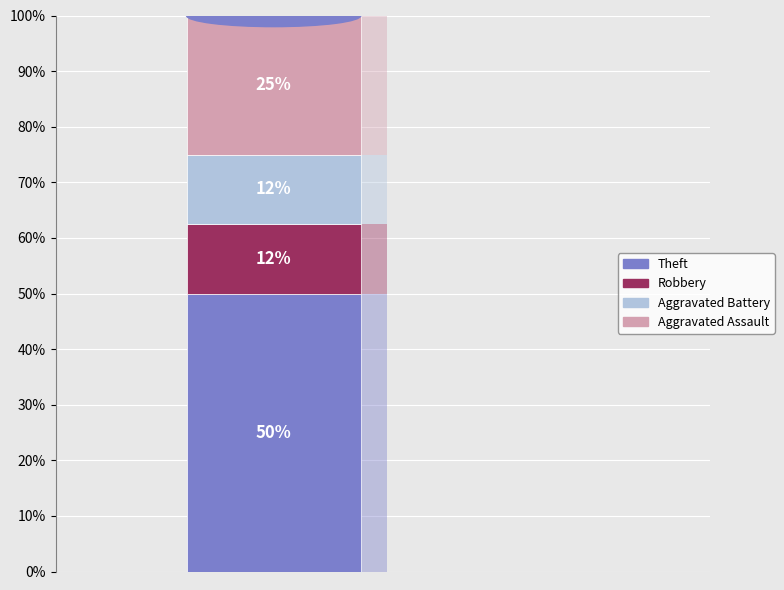

How many segments does this pie chart have?

4